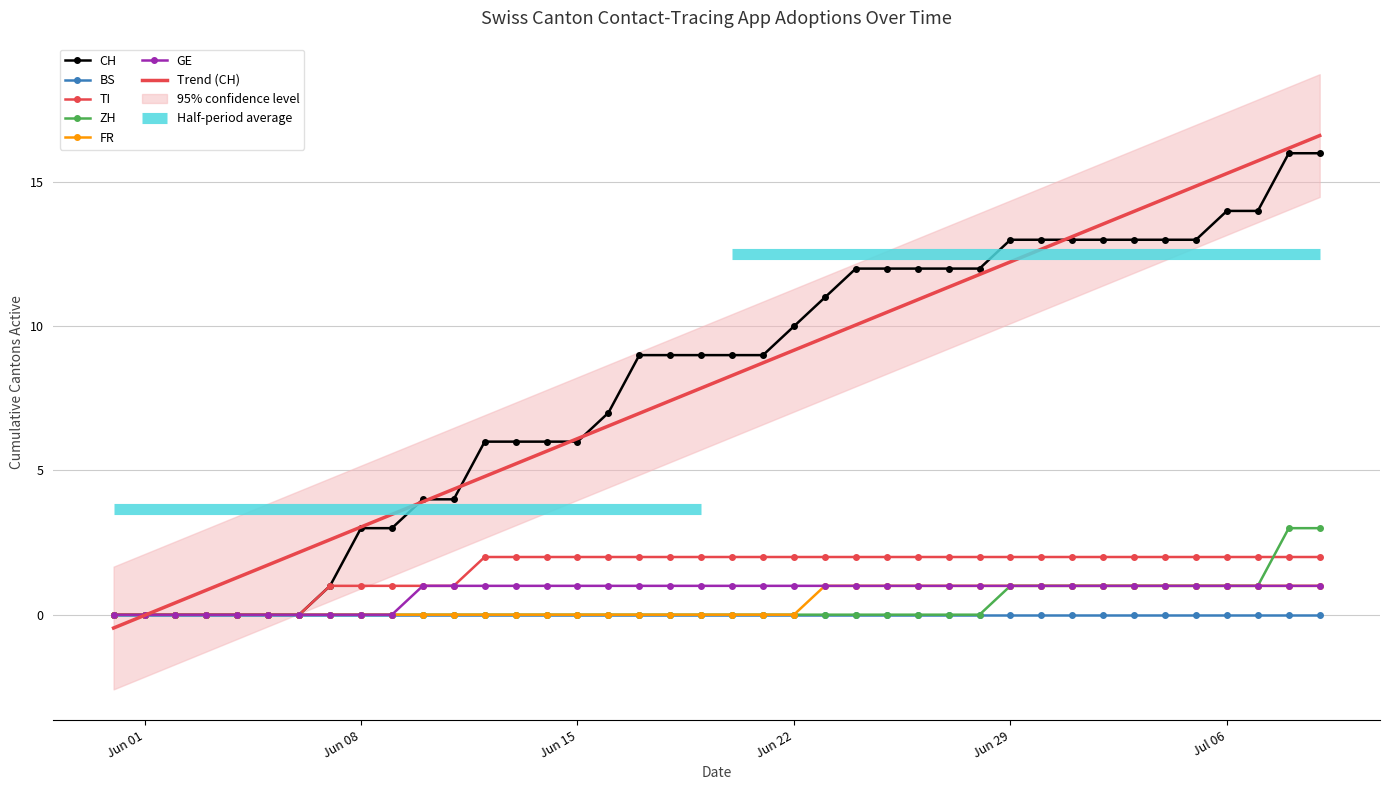

What is the maximum value for TI?

2.0